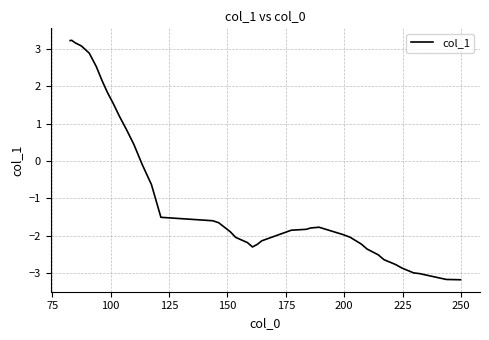

What is the greatest value displayed?

3.2